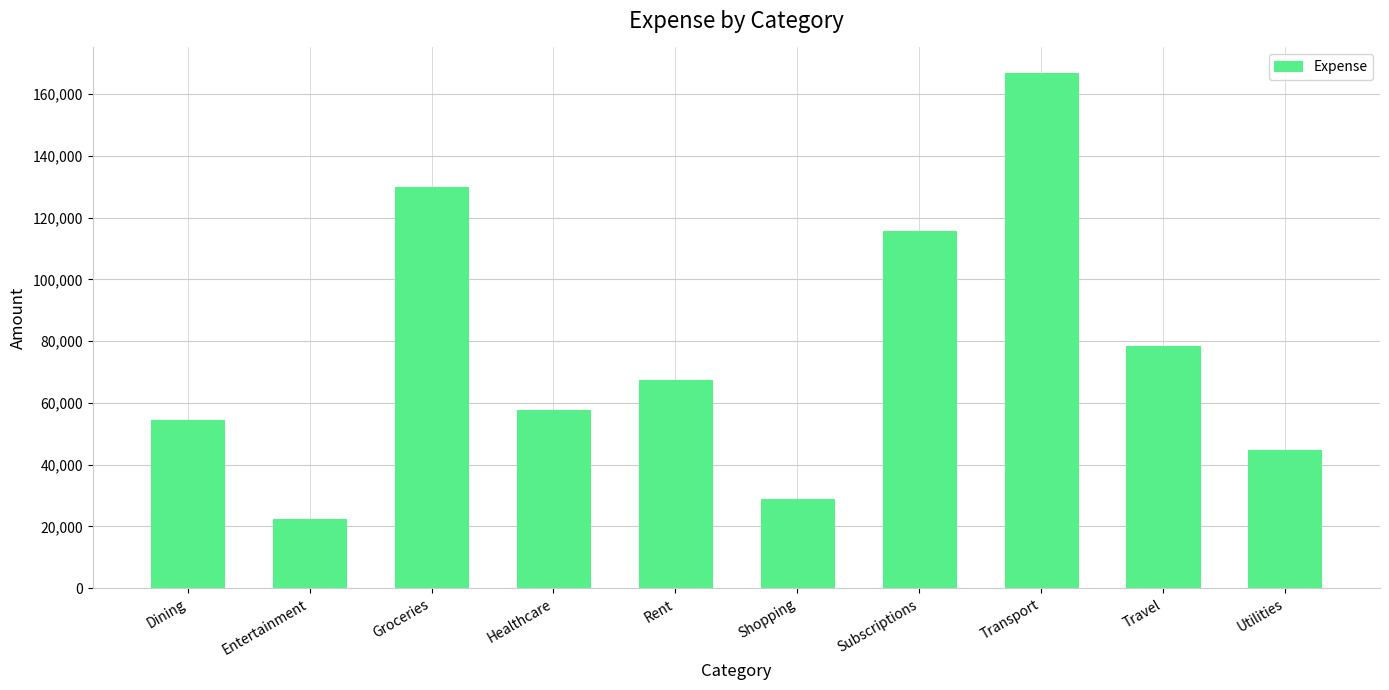

Reading right to left, extract all data points from this chart.

Utilities=44629.2	Travel=78317.4	Transport=166786.6	Subscriptions=115638.5	Shopping=29053.4	Rent=67457.6	Healthcare=57612.3	Groceries=129961.1	Entertainment=22550.5	Dining=54542.0